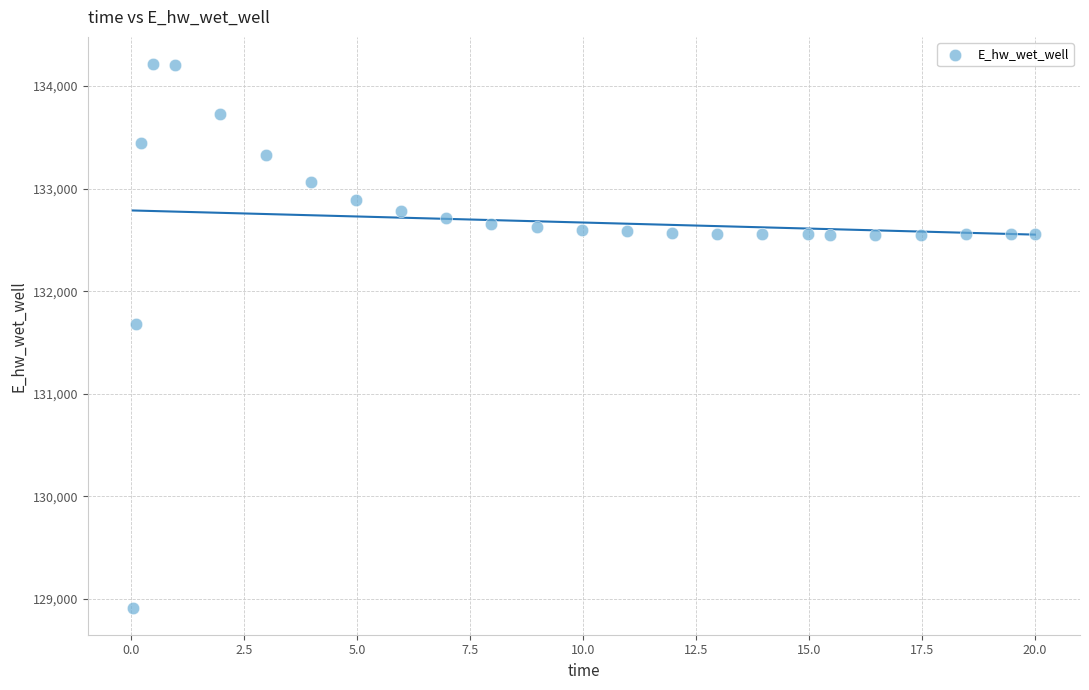

What is the range of Y values (max minus min)?

5297.5